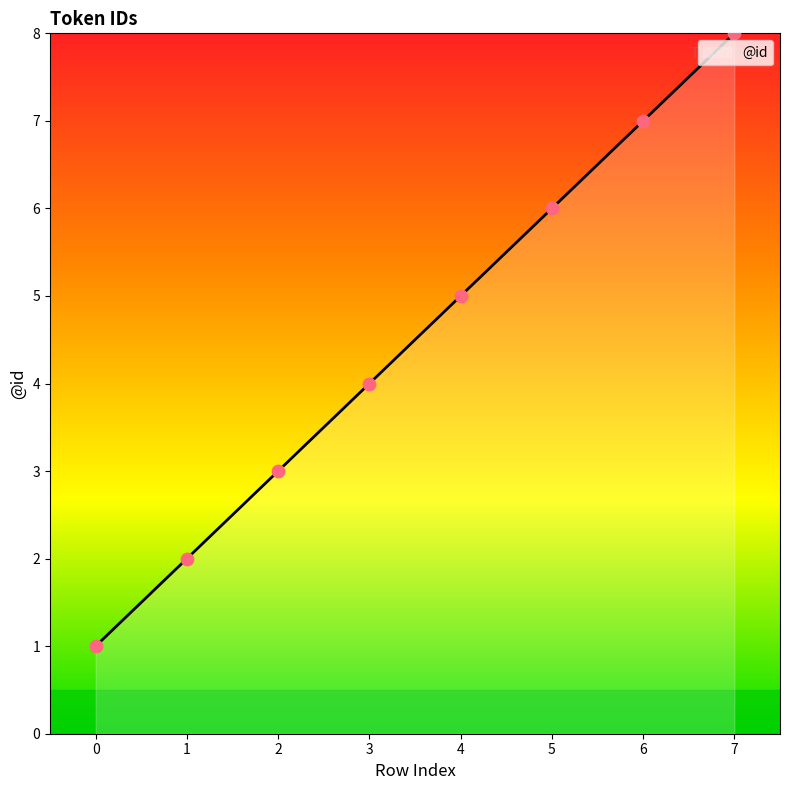

What is the change in value from 3 to 4?

+1